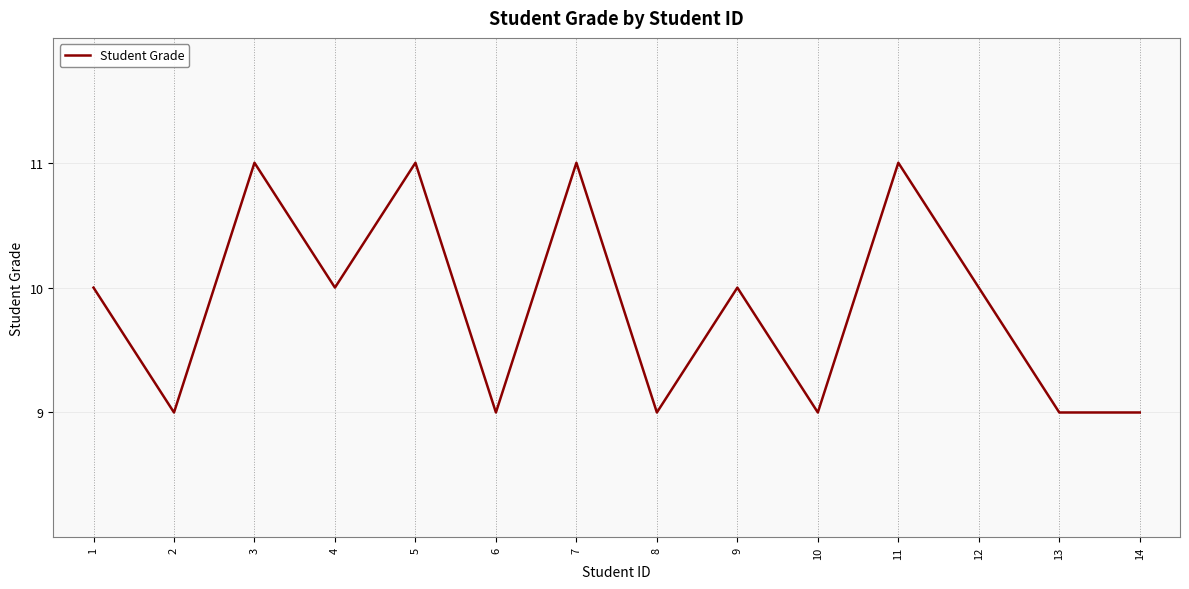

The value at 5 is 11. True or false?

True